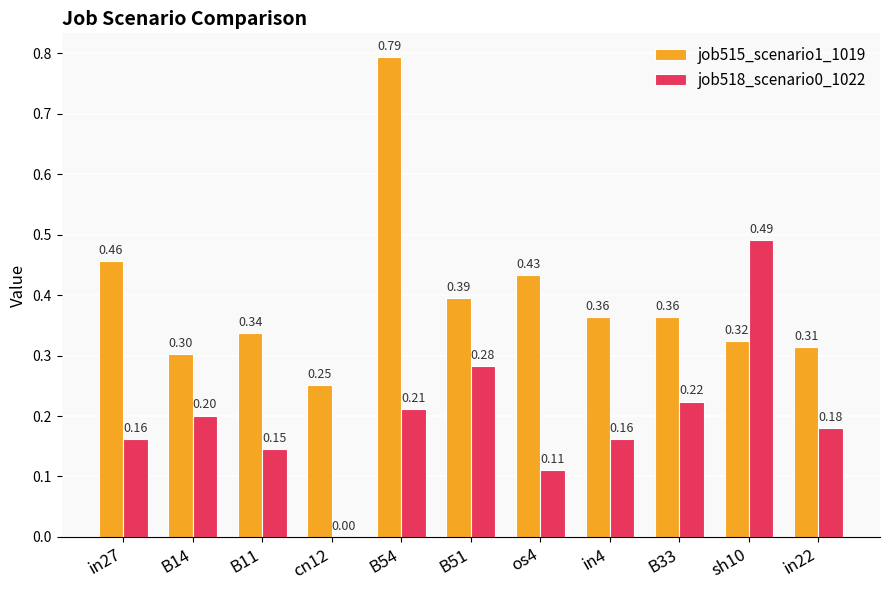

Count the number of data series in this chart.

2